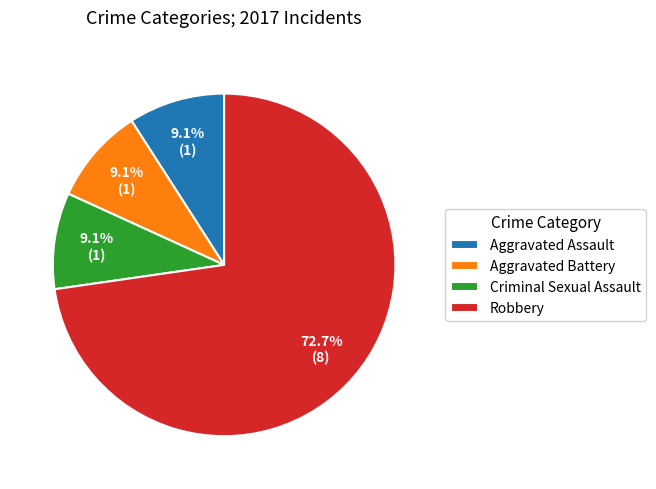

Count the number of slices in the pie.

4